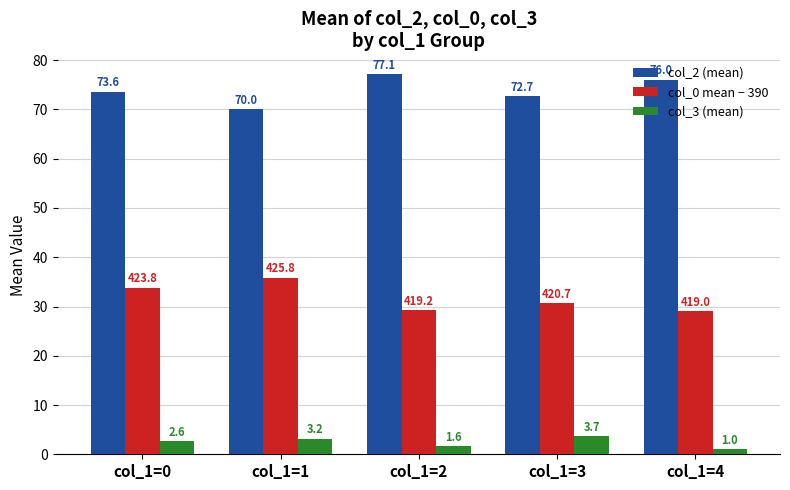

What is the greatest value displayed?

77.1